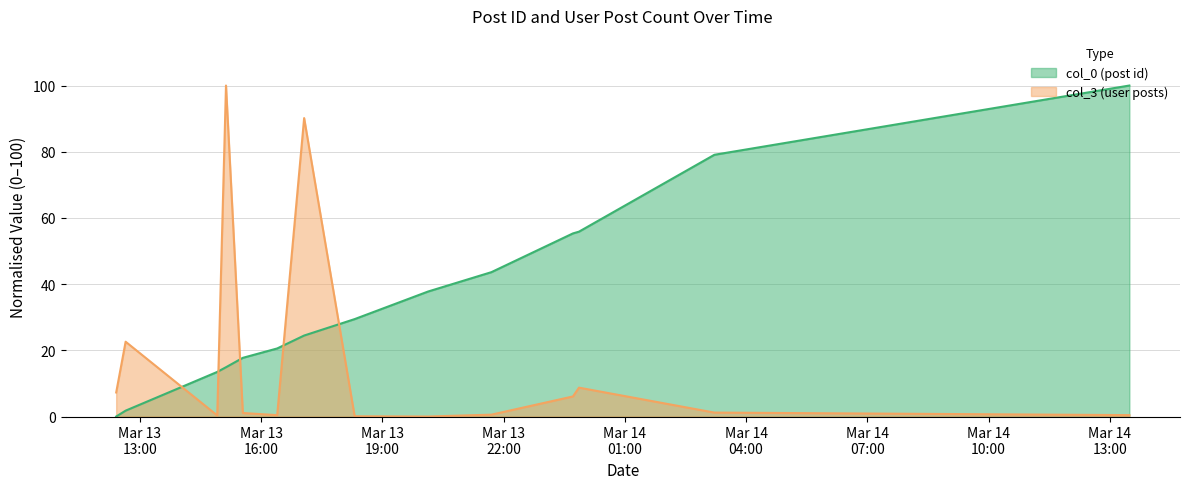

Rank the categories by col_3 (user posts) value from lowest to highest.

2007-03-13 20:08:00, 2007-03-13 18:19:00, 2007-03-13 14:55:00, 2007-03-13 16:24:00, 2007-03-14 13:29:00, 2007-03-13 21:42:00, 2007-03-13 15:33:00, 2007-03-14 03:13:00, 2007-03-13 23:43:00, 2007-03-13 12:25:00, 2007-03-13 23:52:00, 2007-03-13 12:39:00, 2007-03-13 17:04:00, 2007-03-13 15:08:00